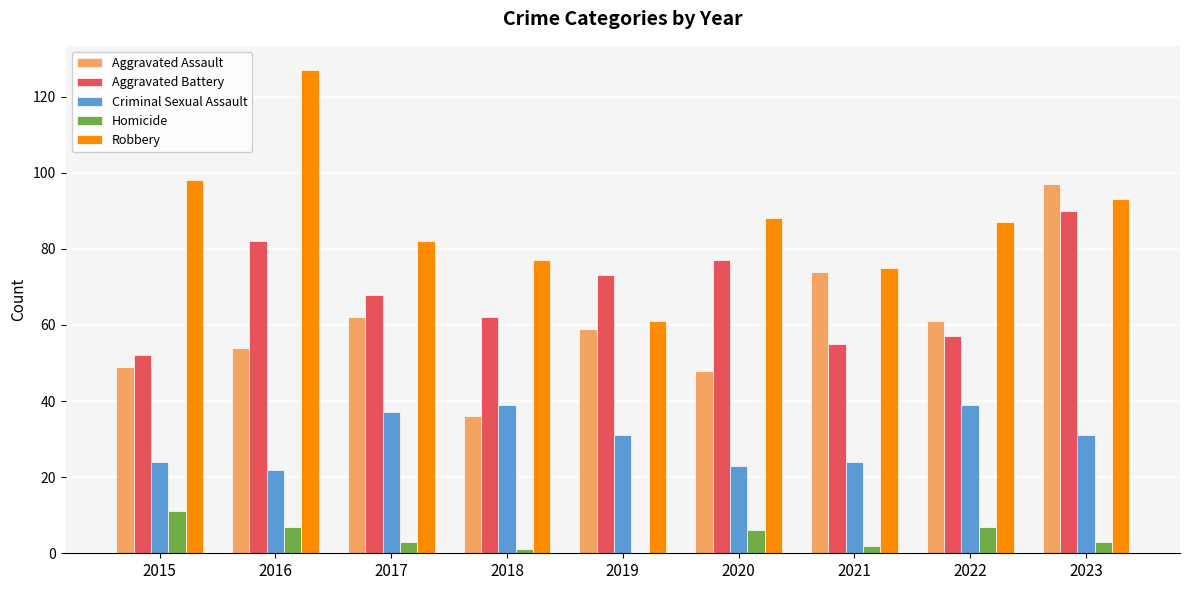

Which category has the highest value across all series?

2016